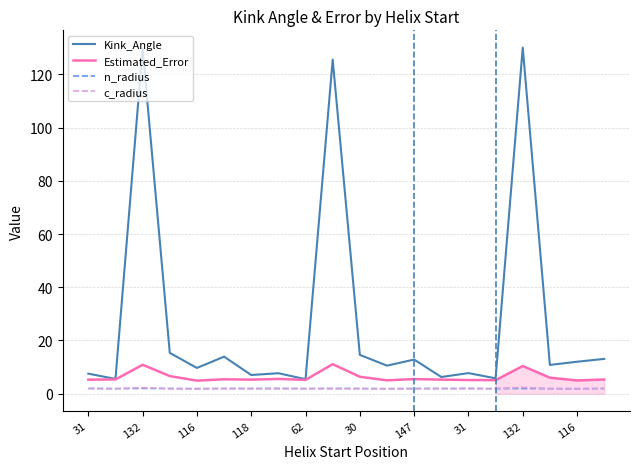

True or false: n_radius and Estimated_Error intersect in this chart.

False